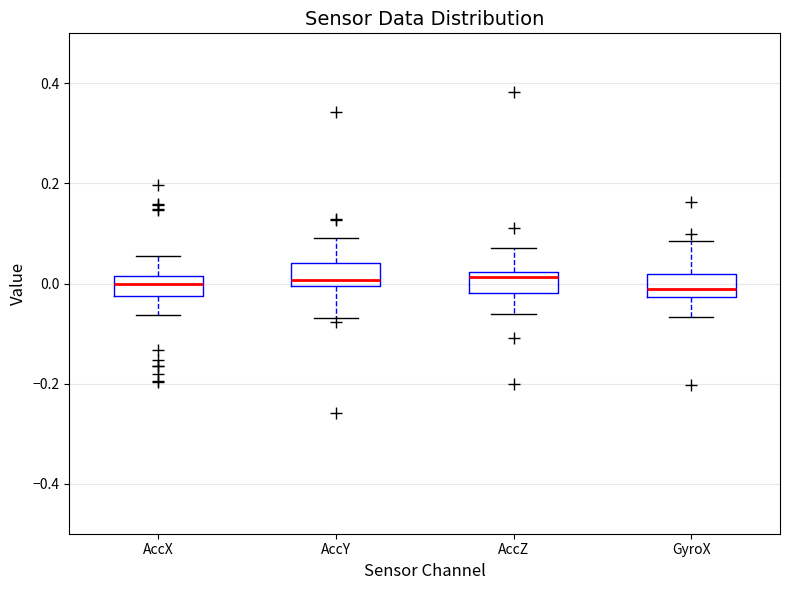

Where is the lower edge of the box for AccZ on the y-axis? The values are not printed on the chart, so give them approximately, as read against the axis.

-0.02